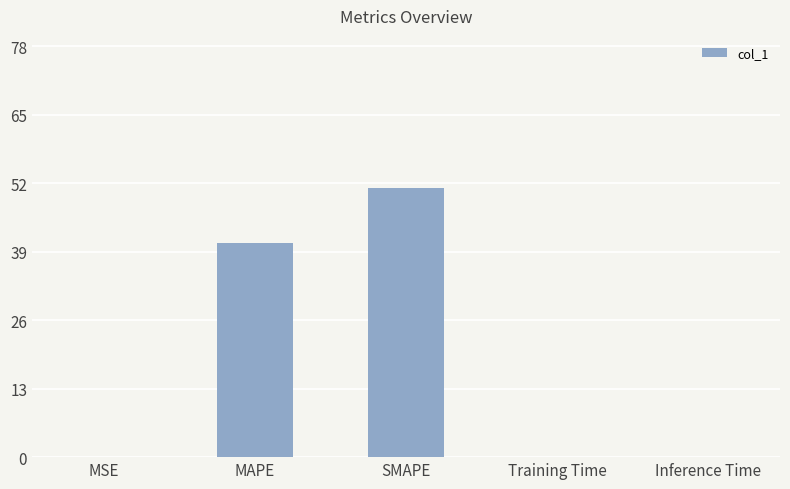

At which label is the value closest to 25?

MAPE